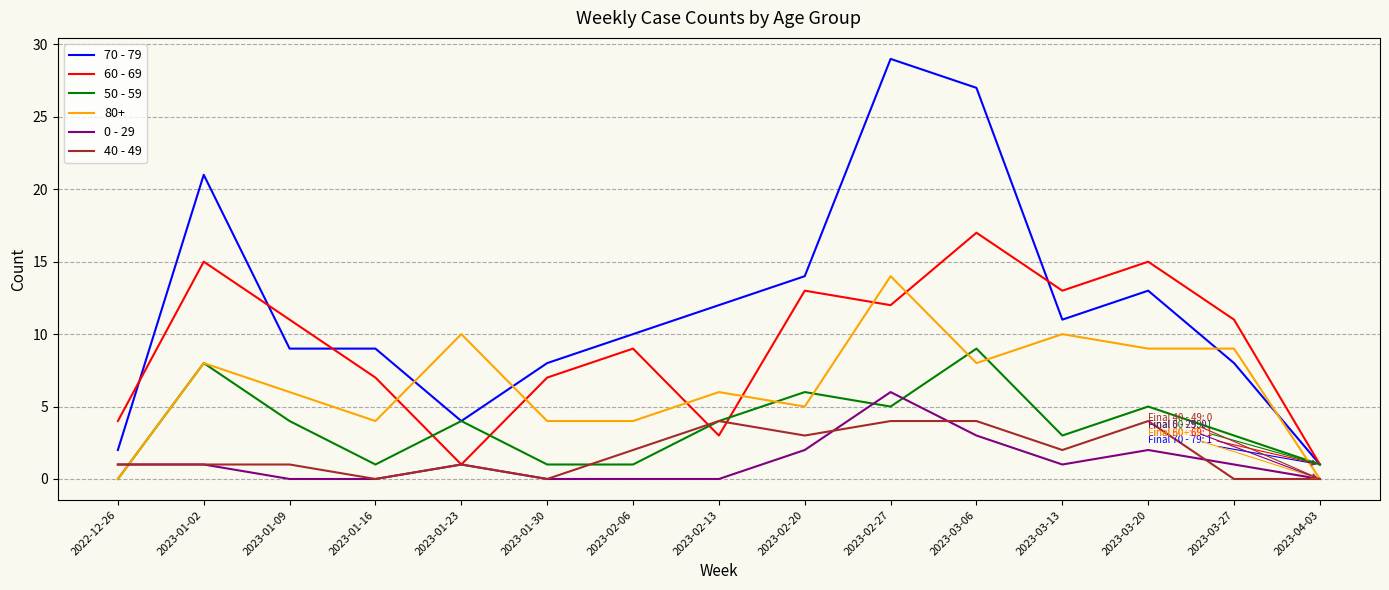

What position from the right is 2023-03-13?

4